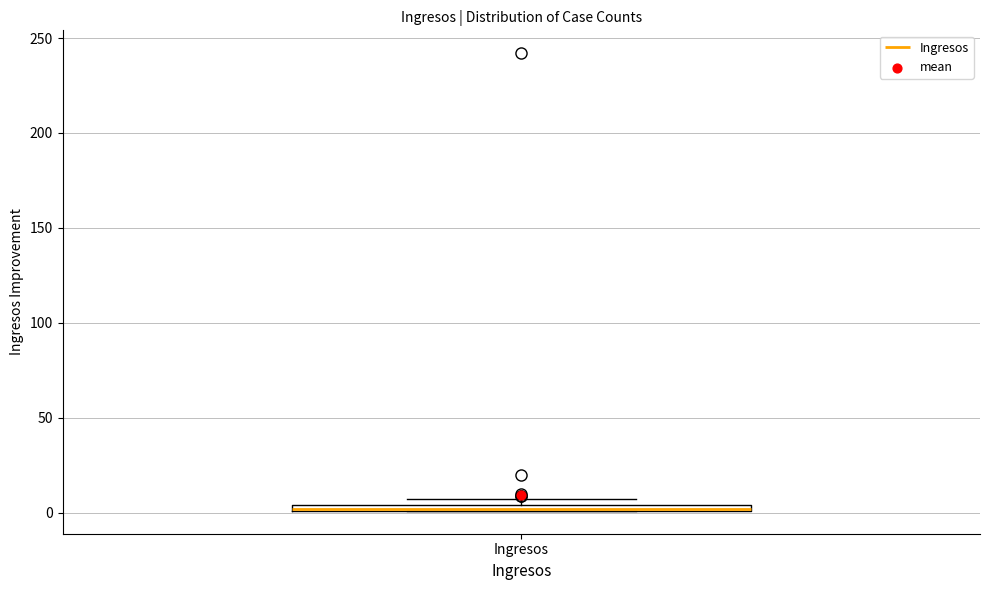

Where is the lower edge of the box for Ingresos on the y-axis? The values are not printed on the chart, so give them approximately, as read against the axis.

0